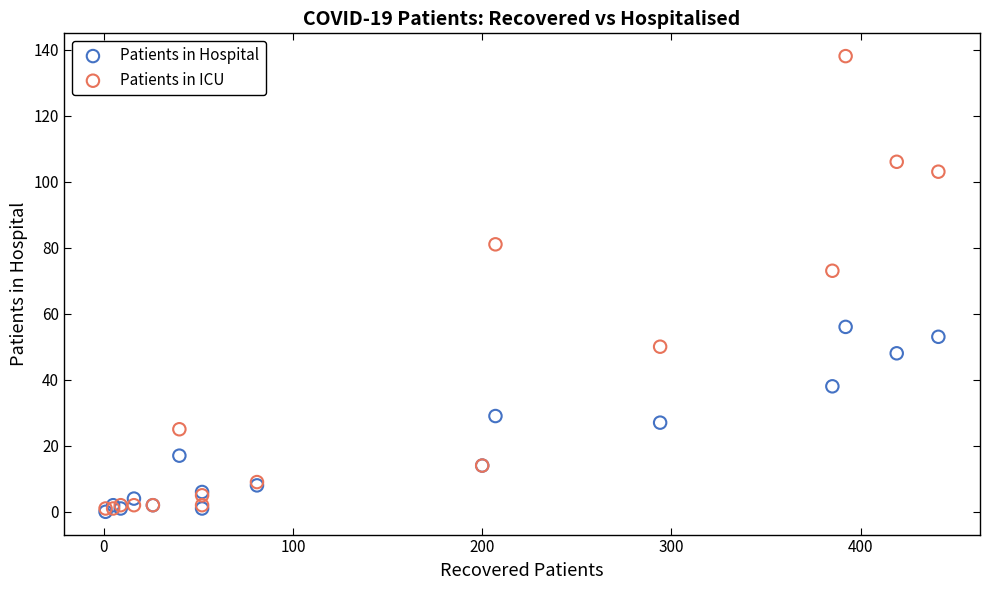

Which series has the largest Y range (max minus min)?

Patients in ICU